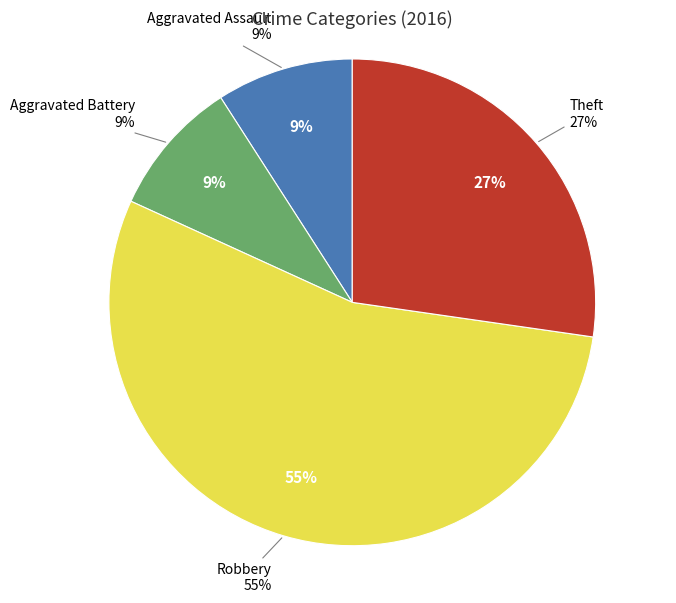

Is it true that Theft is 27% of the pie?

True